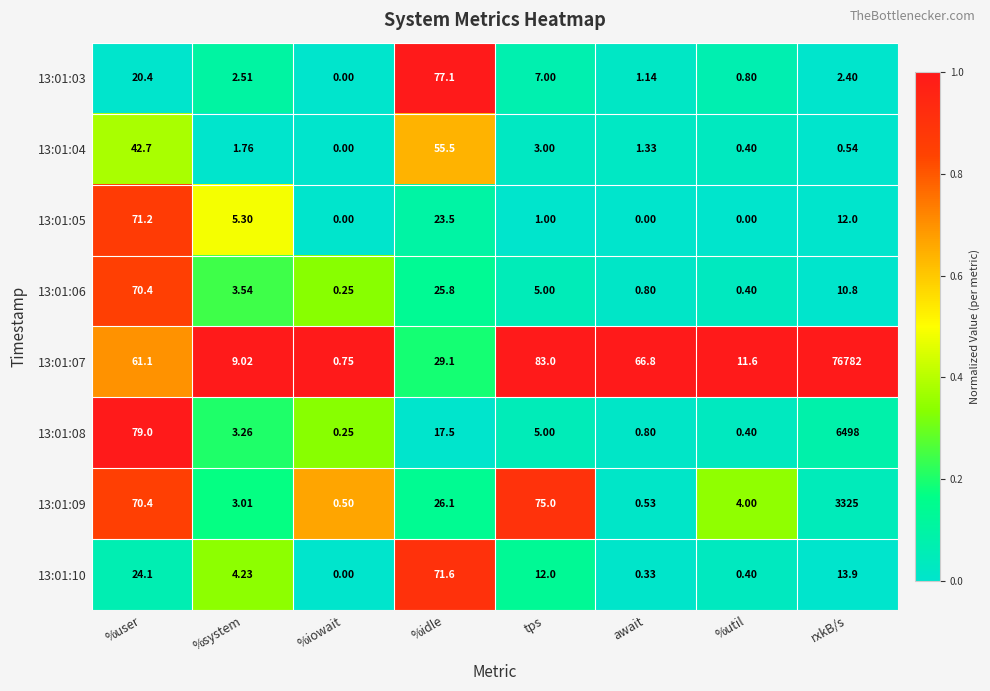

Rank the categories by 13:01:03 value from highest to lowest.

%idle, %user, tps, %system, rxkB/s, await, %util, %iowait